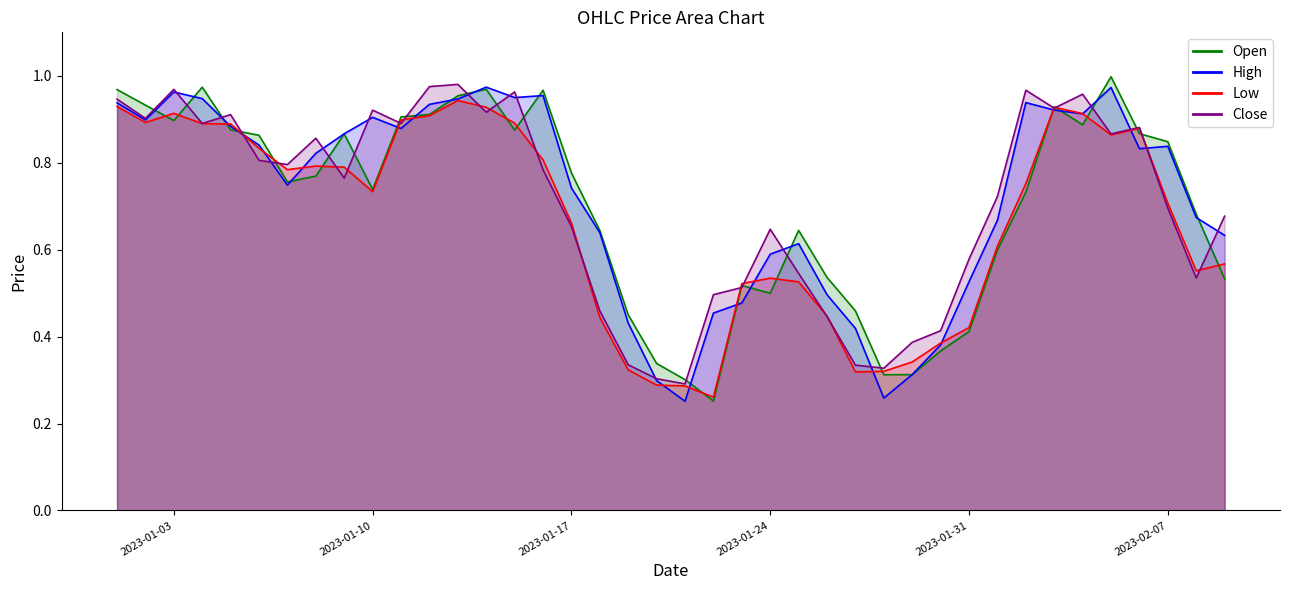

Rank the series at 2023-01-22 from highest to lowest value.

Close, High, Low, Open